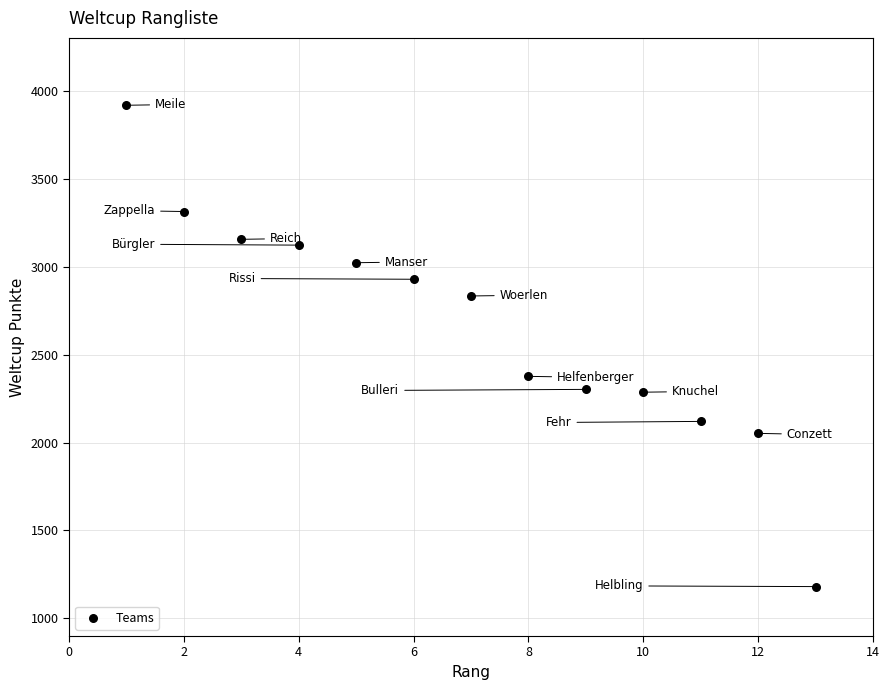

What Y value in the scatter plot is closest to 2549?

2376